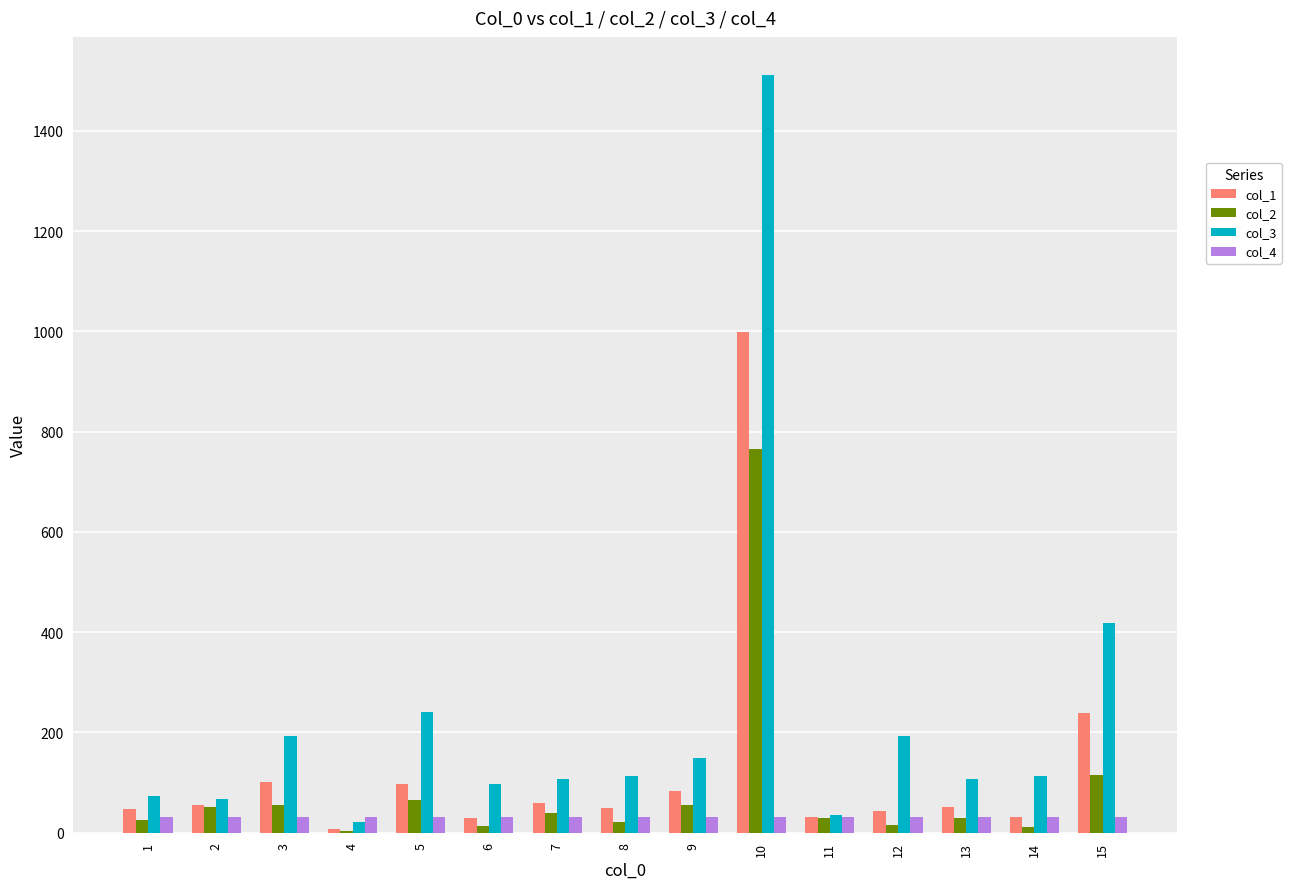

Between 5 and 9, which series saw the biggest shift?

col_3